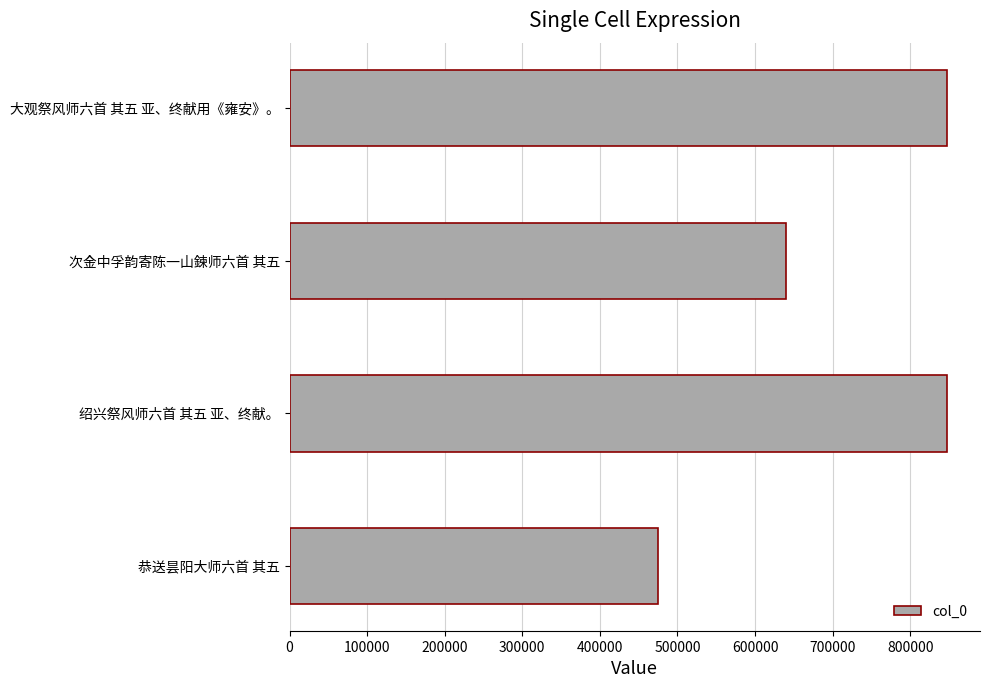

At which category does the chart reach its minimum across all series?

恭送昙阳大师六首 其五